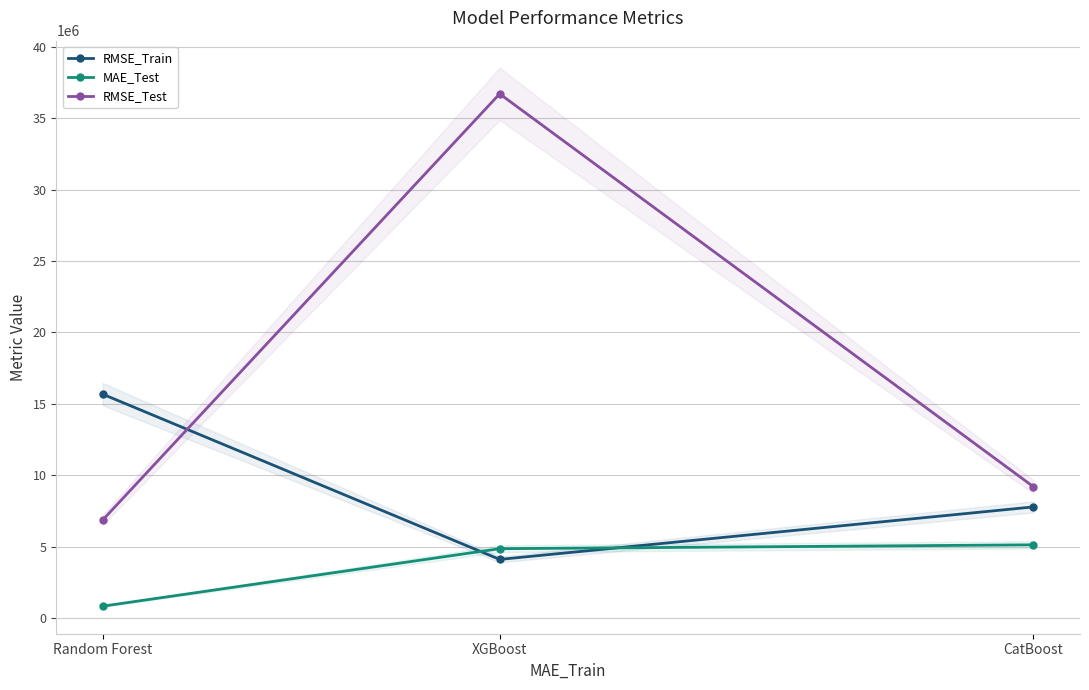

Reading left to right, extract all data points from this chart.

RMSE_Train: 15674251.6	4113089.5	7788179.5
MAE_Test: 840678.6	4863623.8	5134378.2
RMSE_Test: 6878854.0	36699685.4	9198912.2